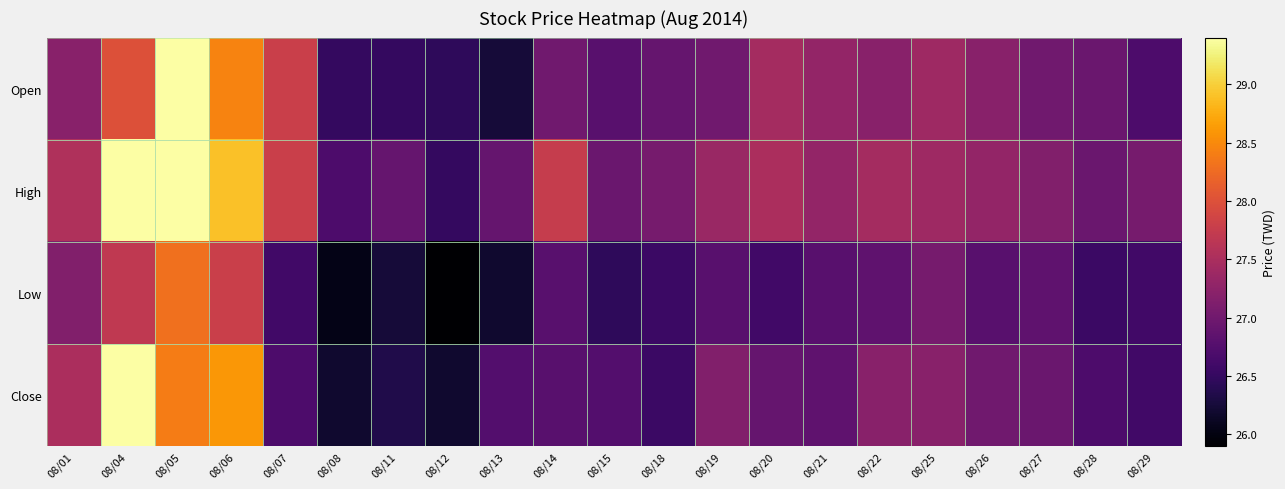

Reading left to right, transcribe all the data shown in this chart.

Open: 08/01=27.2	08/04=28.0	08/05=29.4	08/06=28.4	08/07=27.8	08/08=26.5	08/11=26.5	08/12=26.4	08/13=26.2	08/14=27.0	08/15=26.8	08/18=26.9	08/19=27.0	08/20=27.4	08/21=27.3	08/22=27.2	08/25=27.4	08/26=27.2	08/27=27.0	08/28=26.9	08/29=26.7
High: 08/01=27.6	08/04=29.4	08/05=29.4	08/06=28.9	08/07=27.8	08/08=26.7	08/11=26.9	08/12=26.5	08/13=26.9	08/14=27.8	08/15=26.9	08/18=27.1	08/19=27.4	08/20=27.5	08/21=27.3	08/22=27.4	08/25=27.4	08/26=27.3	08/27=27.1	08/28=26.9	08/29=27.1
Low: 08/01=27.1	08/04=27.7	08/05=28.3	08/06=27.8	08/07=26.6	08/08=26.1	08/11=26.2	08/12=25.9	08/13=26.2	08/14=26.8	08/15=26.4	08/18=26.6	08/19=26.8	08/20=26.6	08/21=26.8	08/22=26.9	08/25=27.1	08/26=26.8	08/27=26.9	08/28=26.6	08/29=26.6
Close: 08/01=27.5	08/04=29.4	08/05=28.4	08/06=28.6	08/07=26.7	08/08=26.2	08/11=26.4	08/12=26.2	08/13=26.8	08/14=26.8	08/15=26.8	08/18=26.6	08/19=27.1	08/20=26.9	08/21=26.9	08/22=27.2	08/25=27.2	08/26=27.0	08/27=26.9	08/28=26.7	08/29=26.6